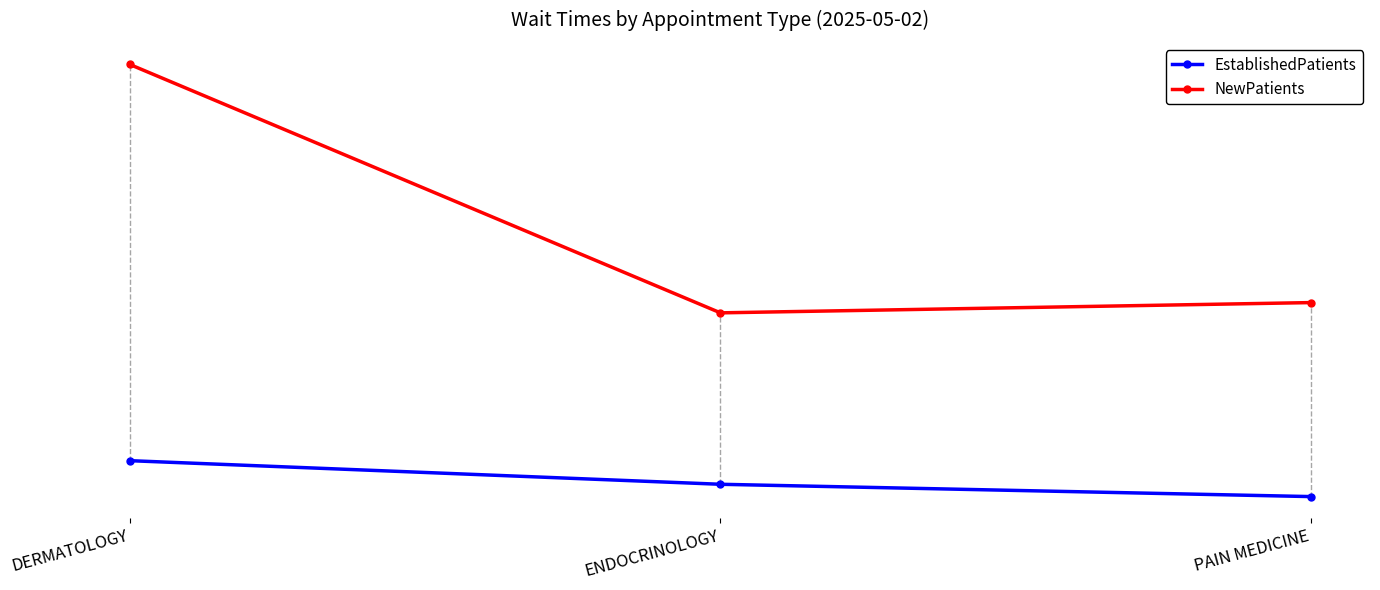

List the labels in order of NewPatients value, largest first.

DERMATOLOGY, PAIN MEDICINE, ENDOCRINOLOGY